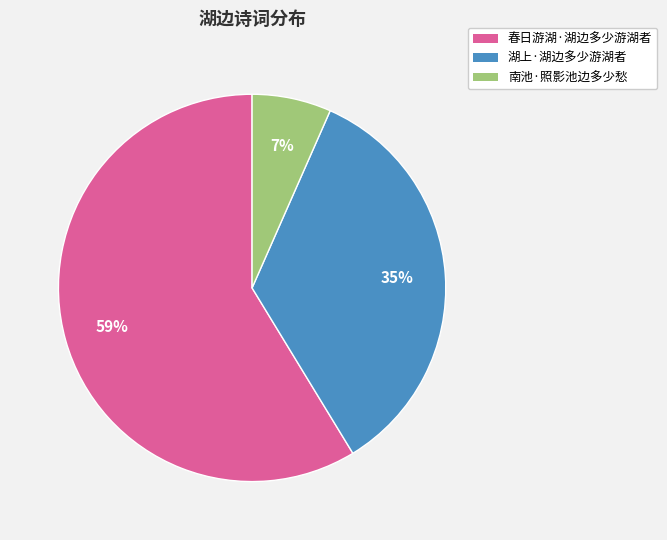

How many segments does this pie chart have?

3